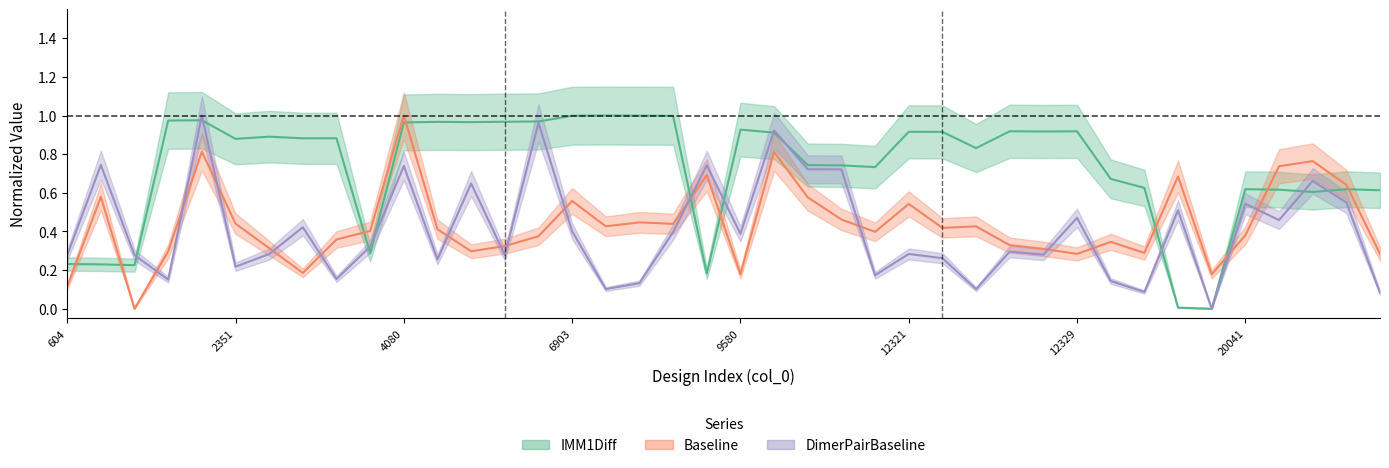

After their last crossing, which series has the higher values: DimerPairBaseline or IMM1Diff?

IMM1Diff